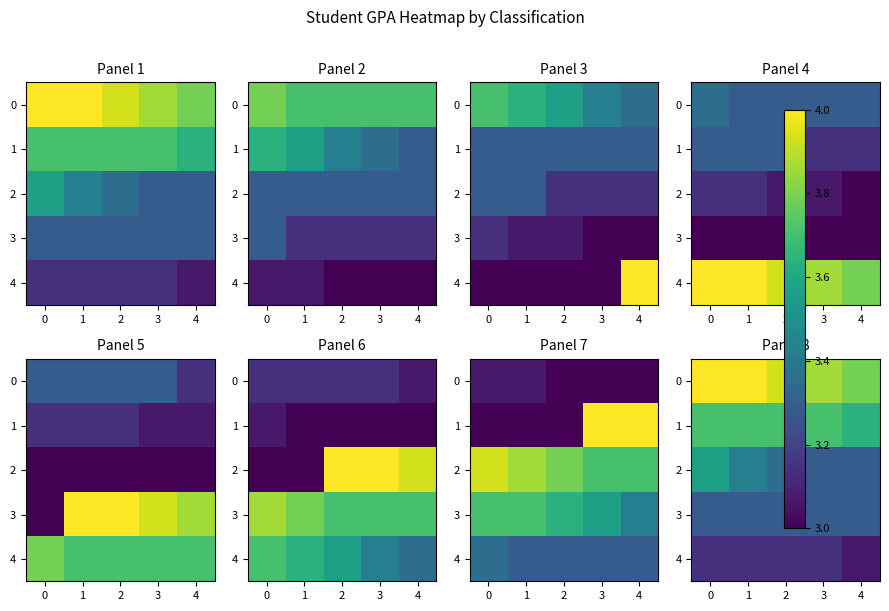

At how many categories does at least one series exceed 3?

5